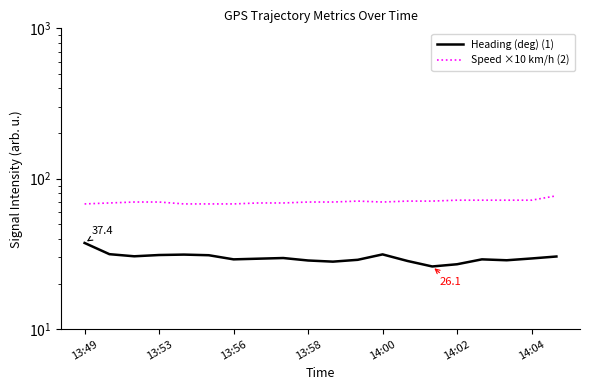

Which series changed the most between 17 and 19?

Speed ×10 km/h (2)